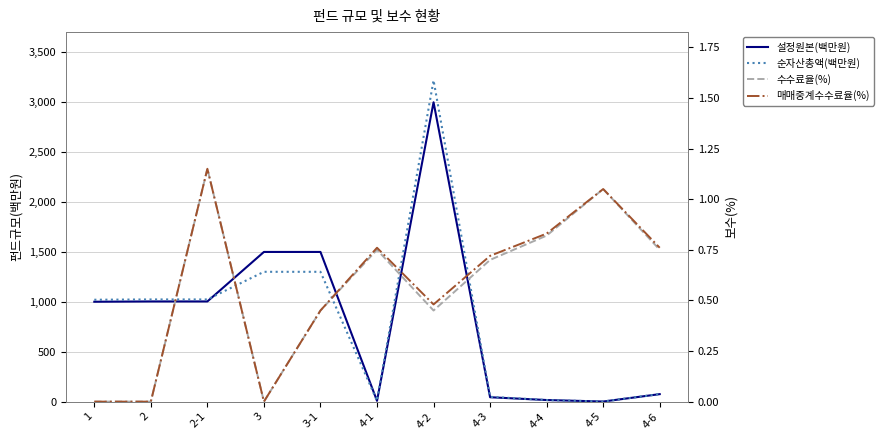

Where is the first local maximum for 순자산총액(백만원)?

4-2